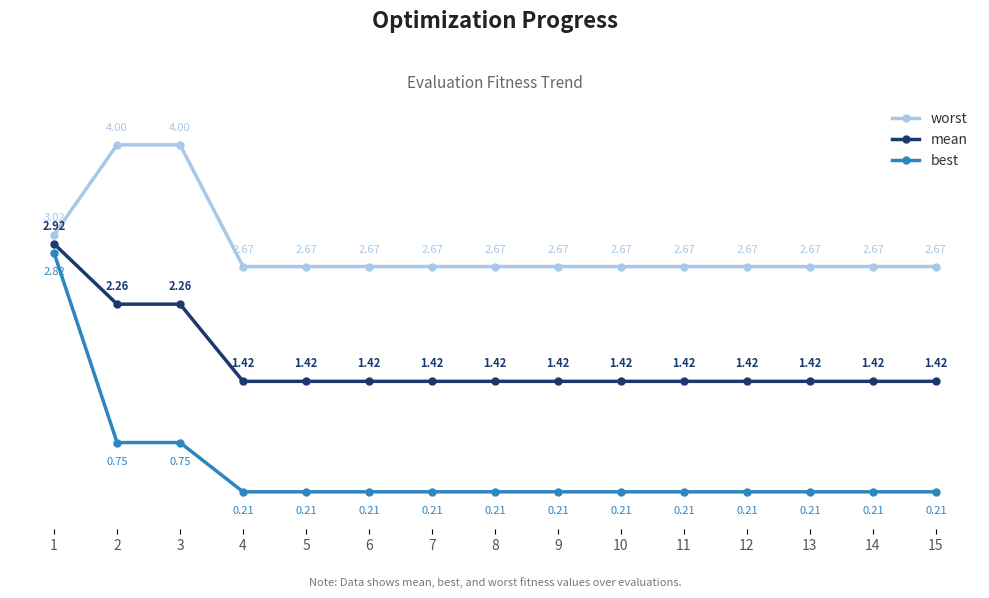

At how many categories does at least one series exceed 0?

15